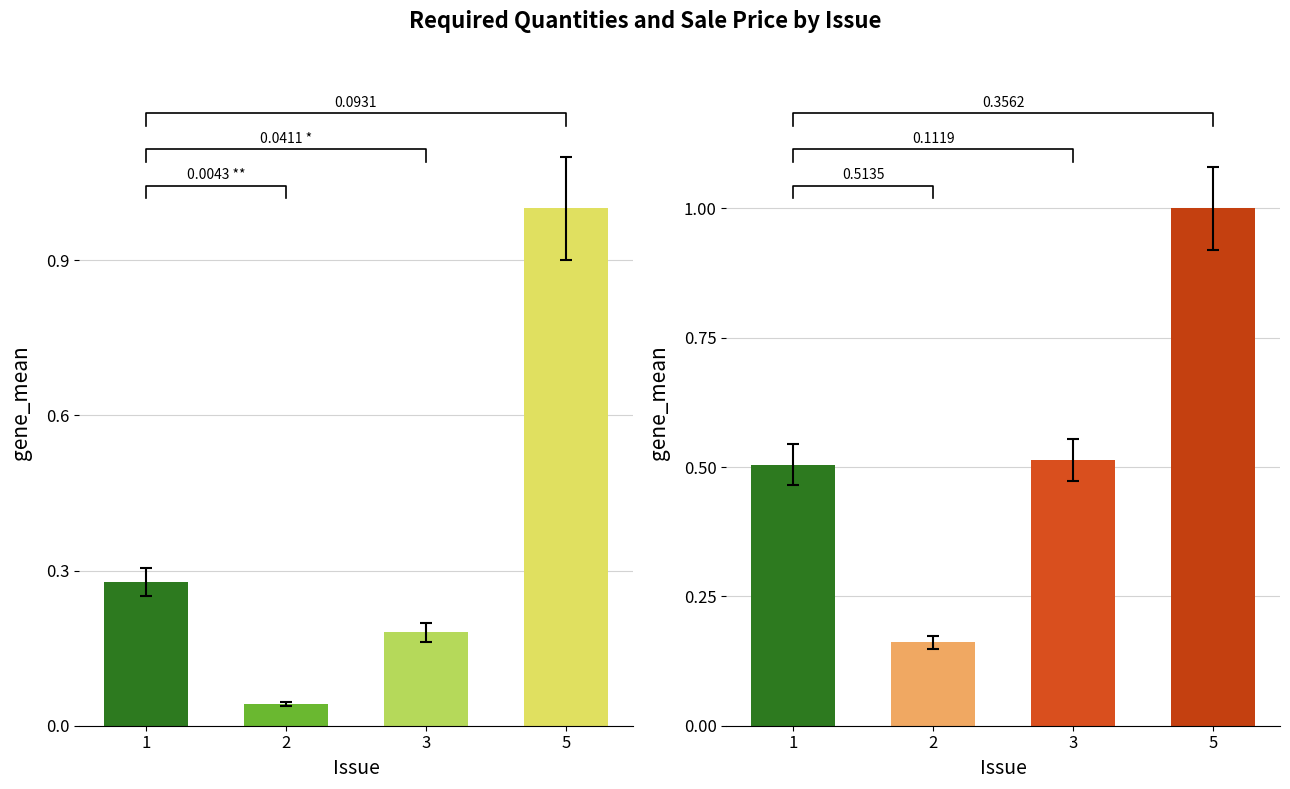

Between 2 and 3, which is larger?

3